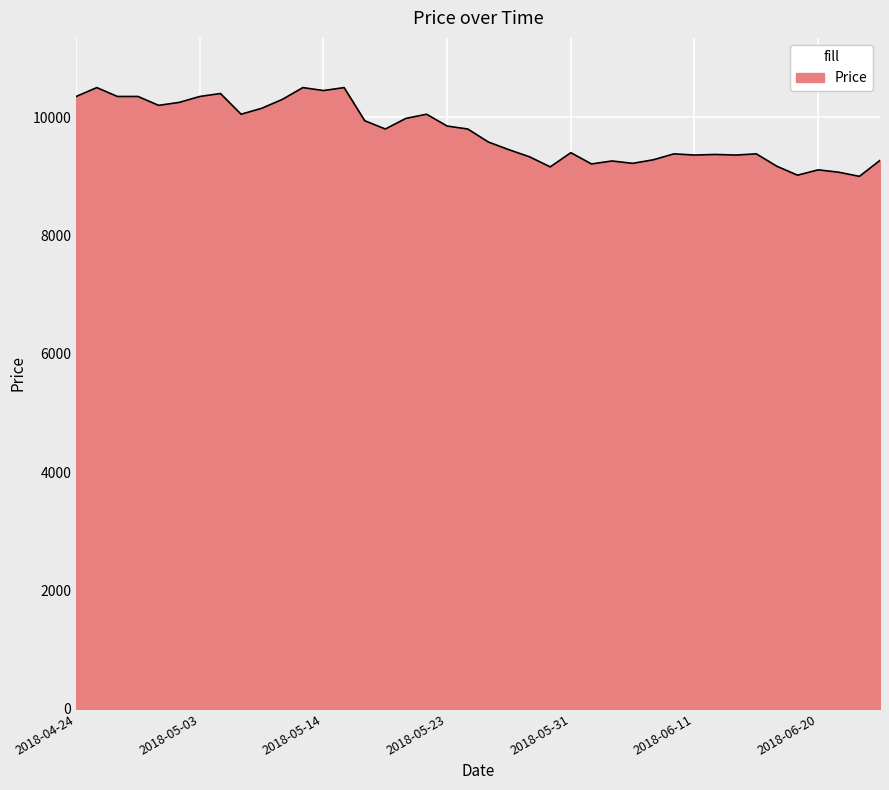

What is the average value?

9738